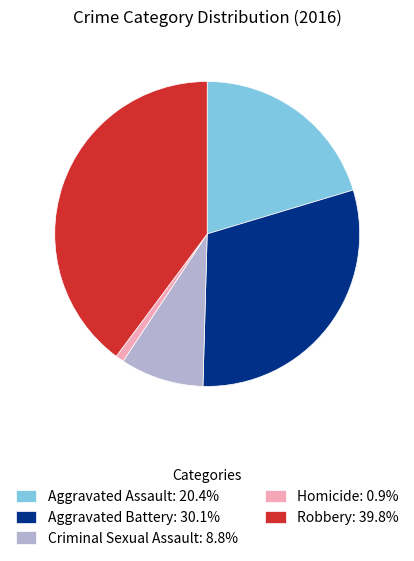

Rank the categories by value from highest to lowest.

Robbery, Aggravated Battery, Aggravated Assault, Criminal Sexual Assault, Homicide